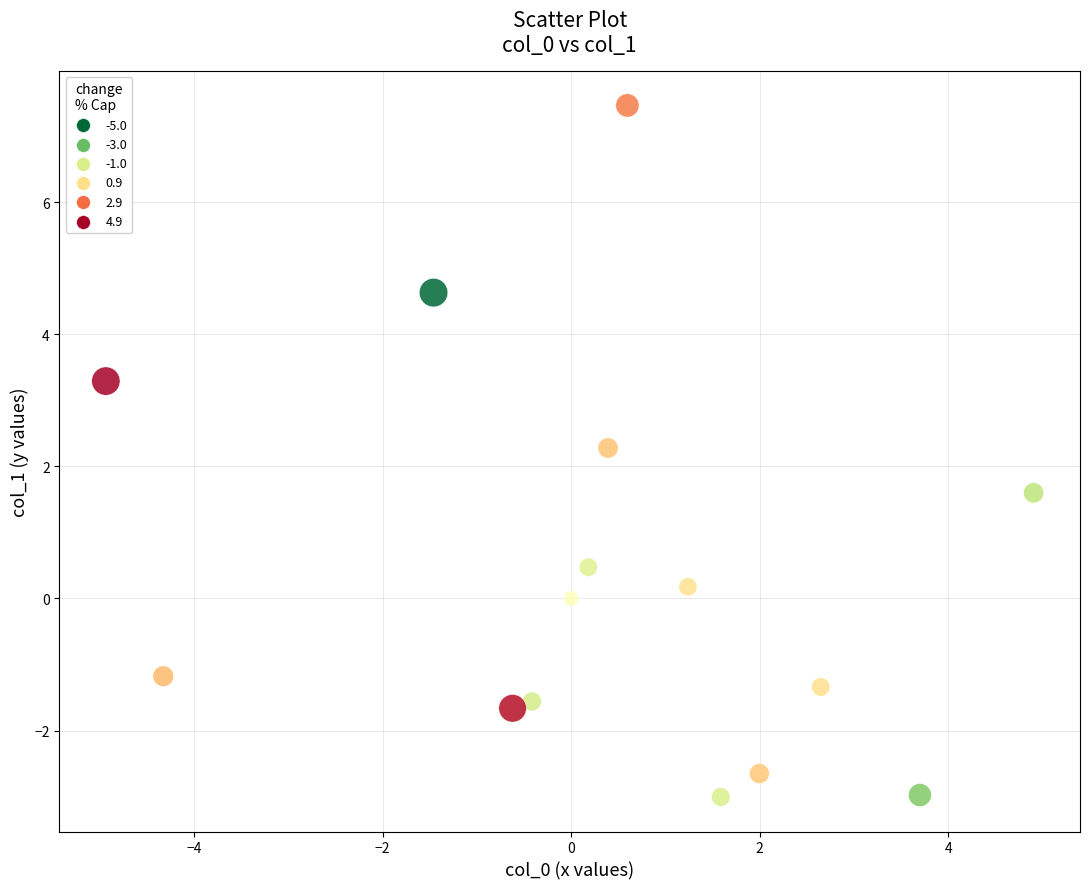

What Y value in the scatter plot is closest to 2?

2.3